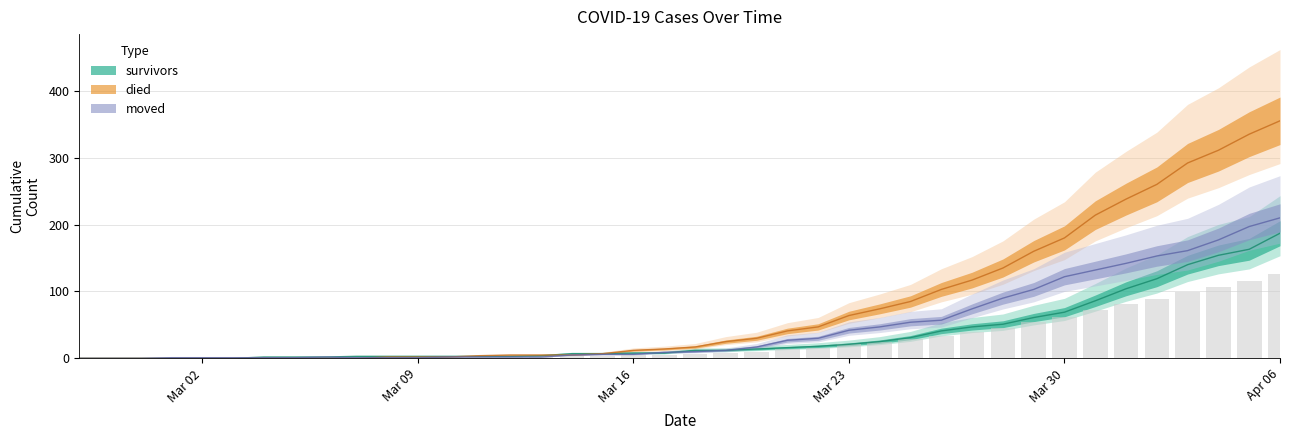

Rank the series by their average value, from lowest to highest.

survivors, moved, died